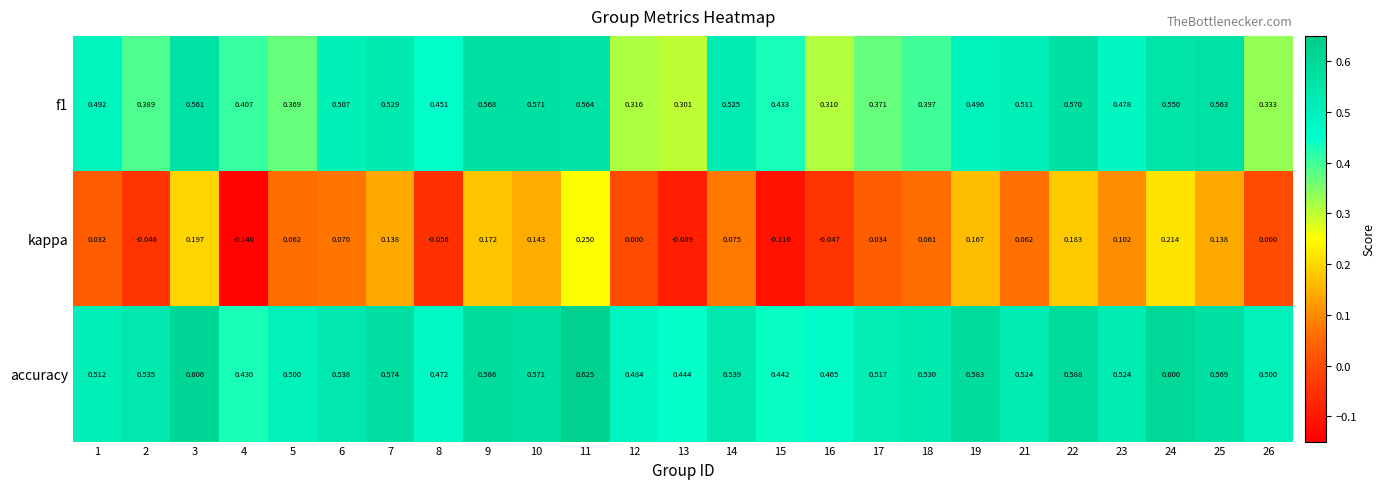

At 15, list the series in order from largest to smallest.

accuracy, f1, kappa